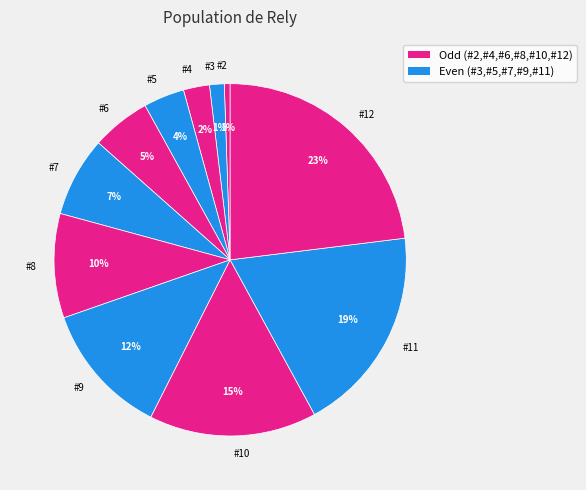

To the nearest percent, what is the combined percentage of #12 and #11?

42%